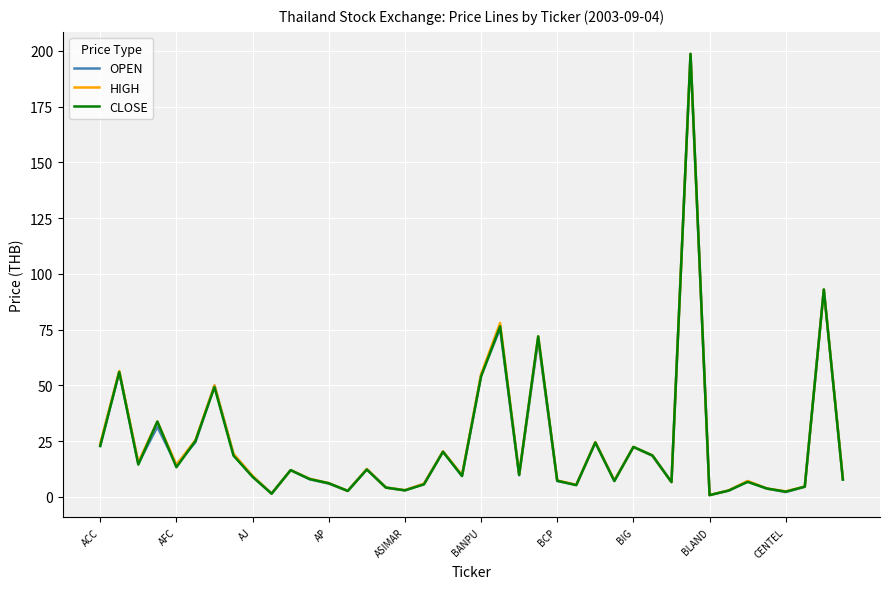

What is the greatest value displayed?

198.7